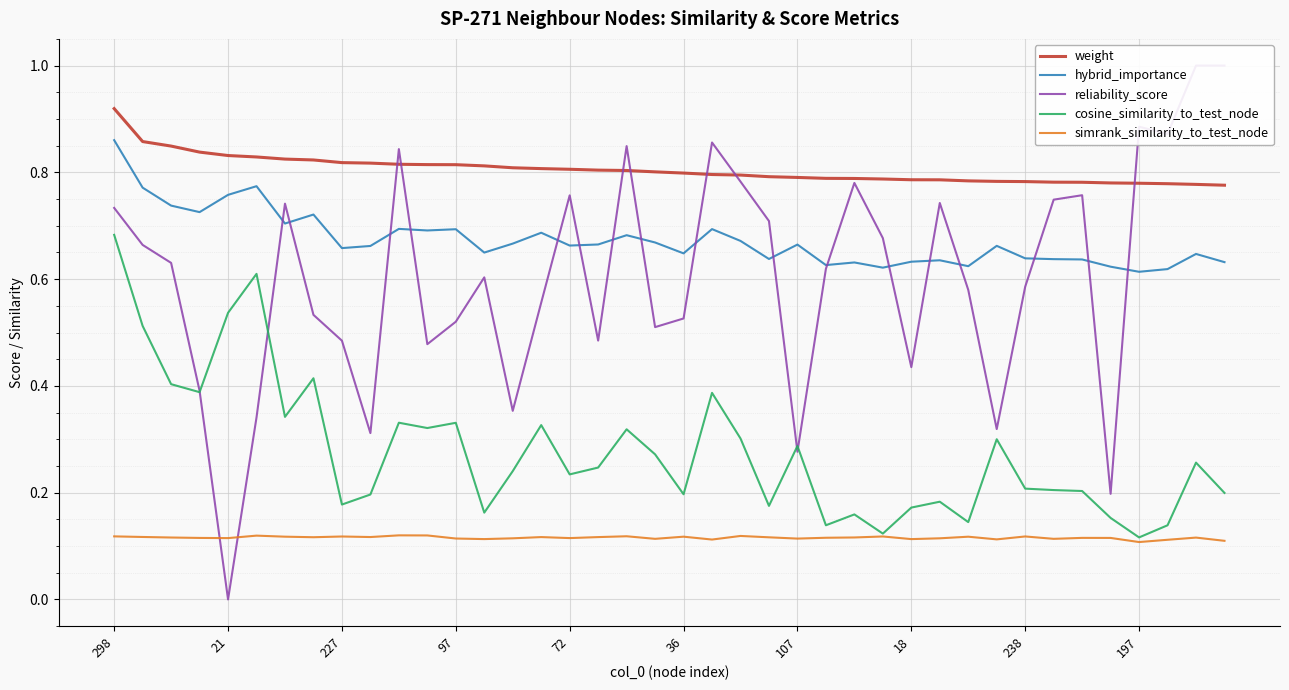

True or false: weight and hybrid_importance intersect in this chart.

False